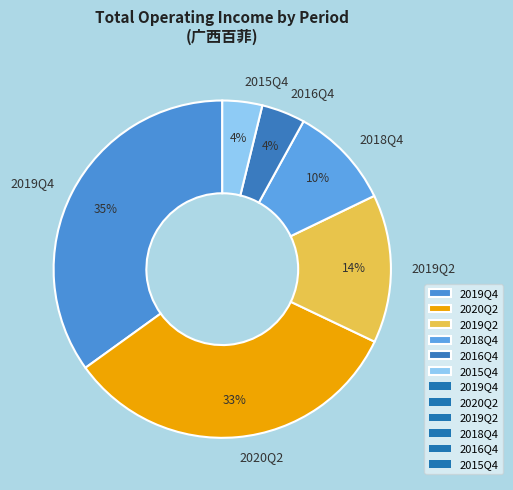

Do 2019Q2 and 2020Q2 together represent more than half of the pie?

No